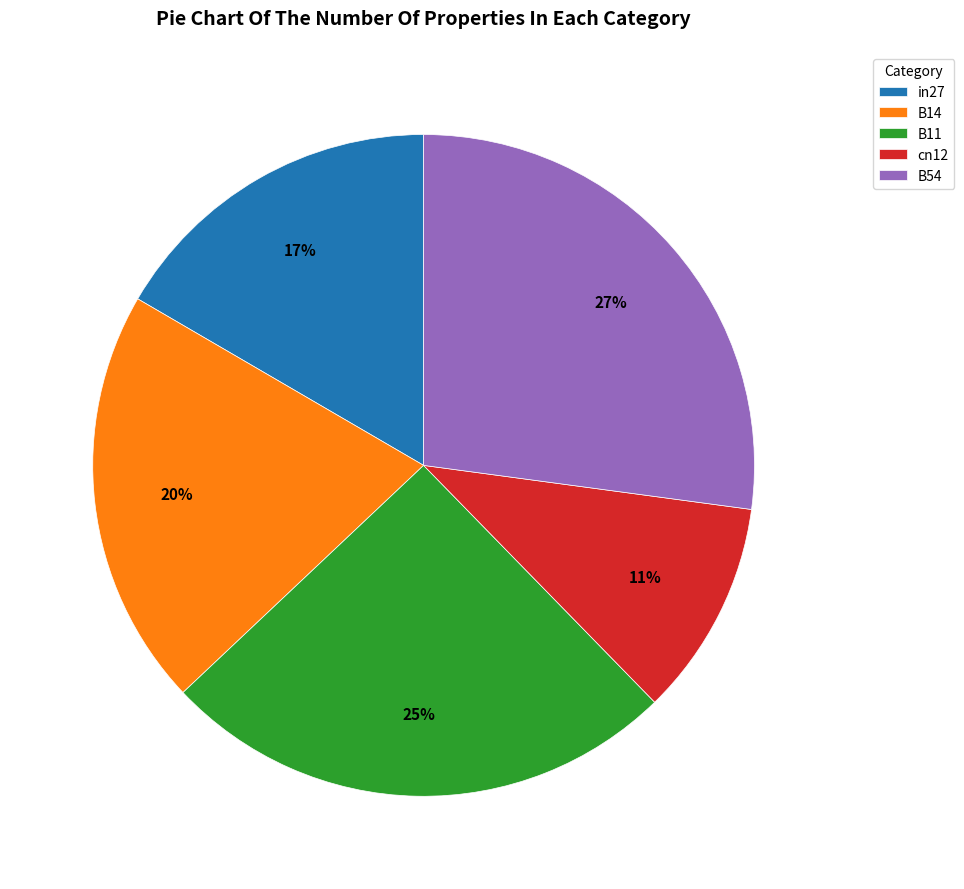

Do B54 and B14 together represent more than half of the pie?

No